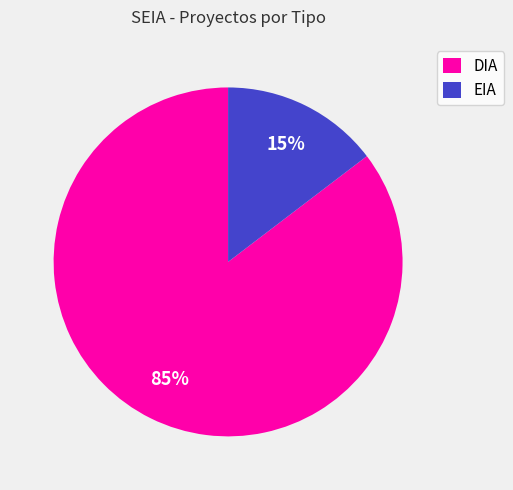

To the nearest percent, what portion does EIA represent?

15%